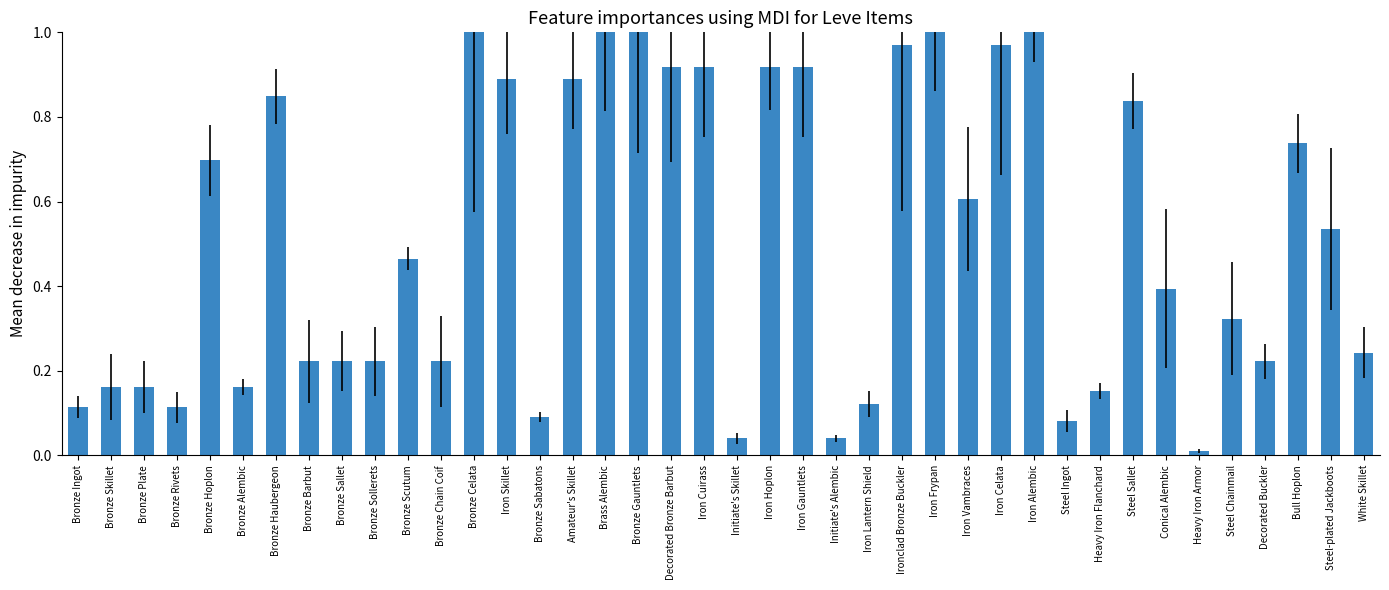

Is it true that the value at Bronze Skillet is 0.1?

False